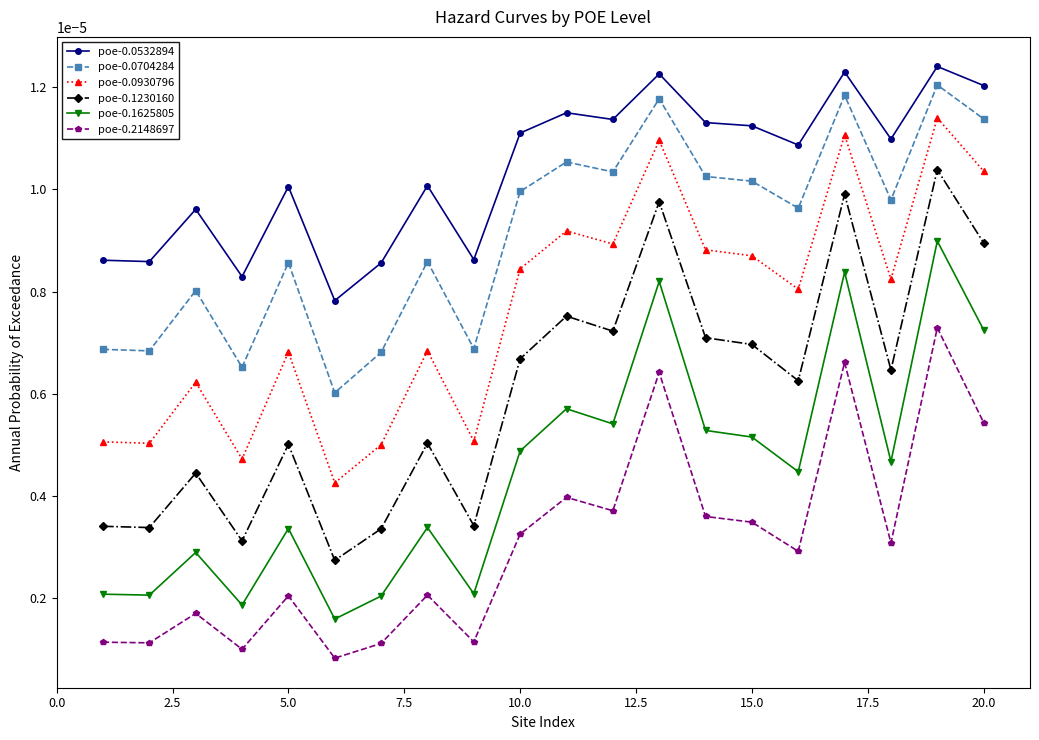

Does the chart have visible grid lines?

No